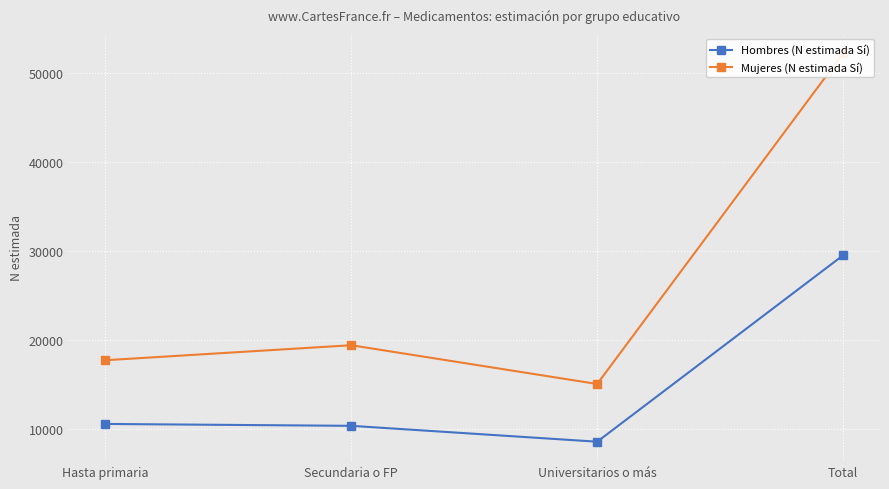

Which has a higher value, Universitarios o más or Hasta primaria?

Hasta primaria